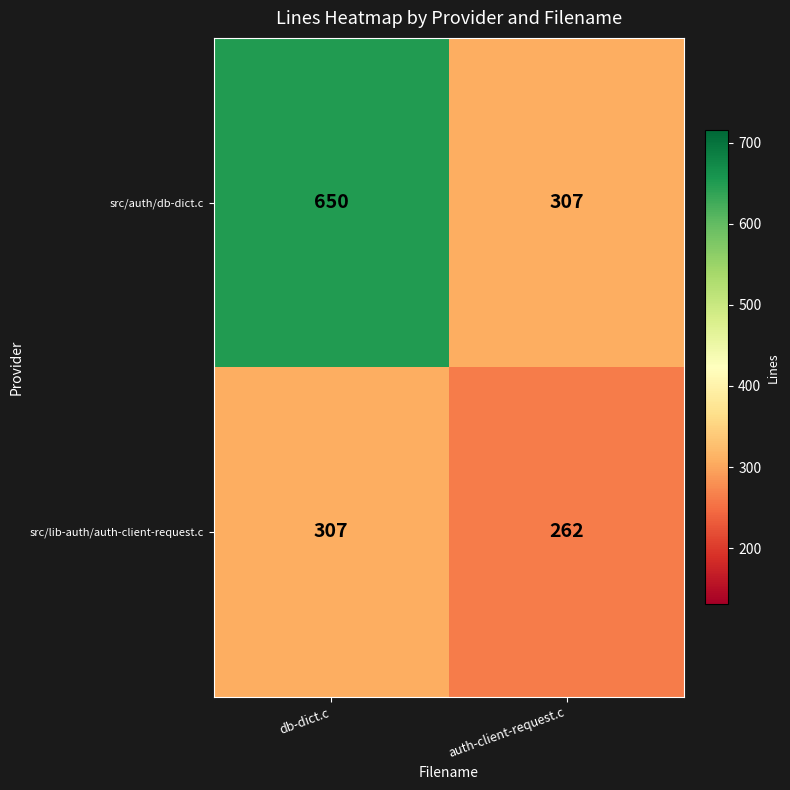

What is the sum of the src/auth/db-dict.c values at auth-client-request.c and db-dict.c?

957